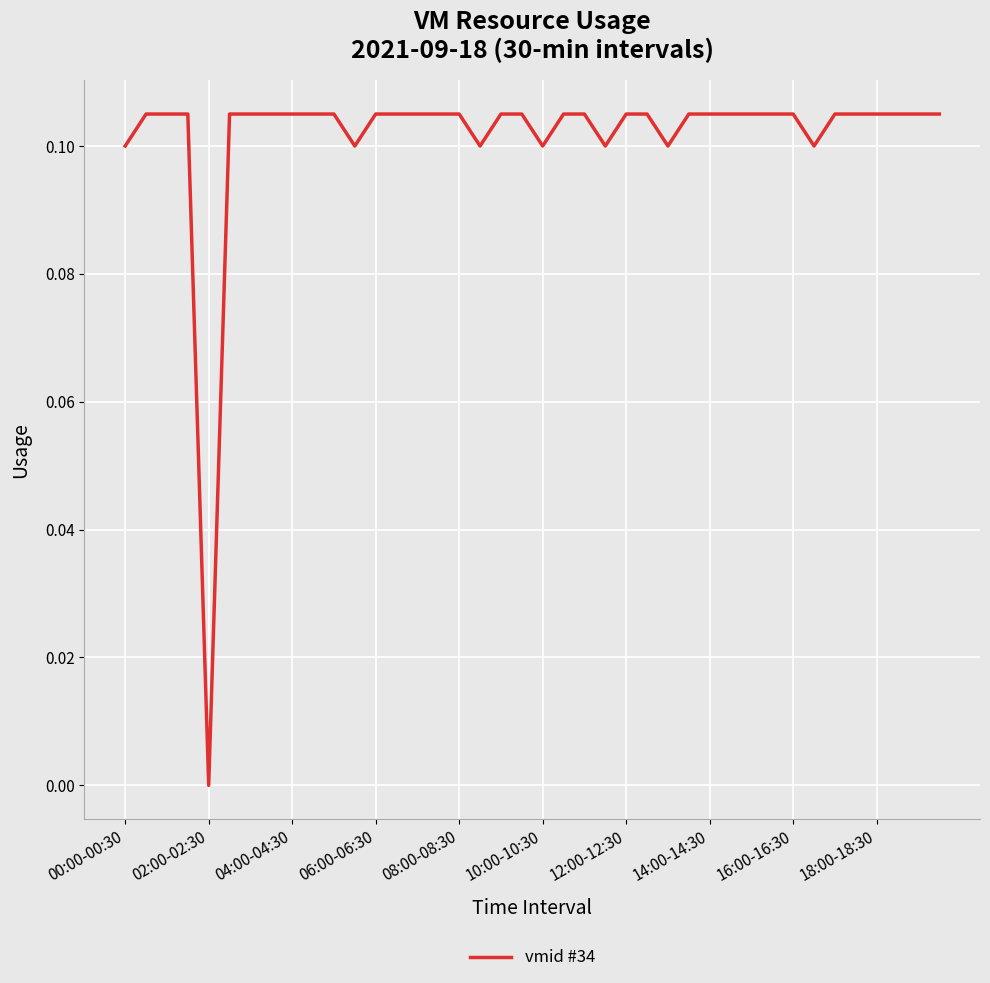

How many points are lower than both their immediate neighbors (excluding endpoints)?

7